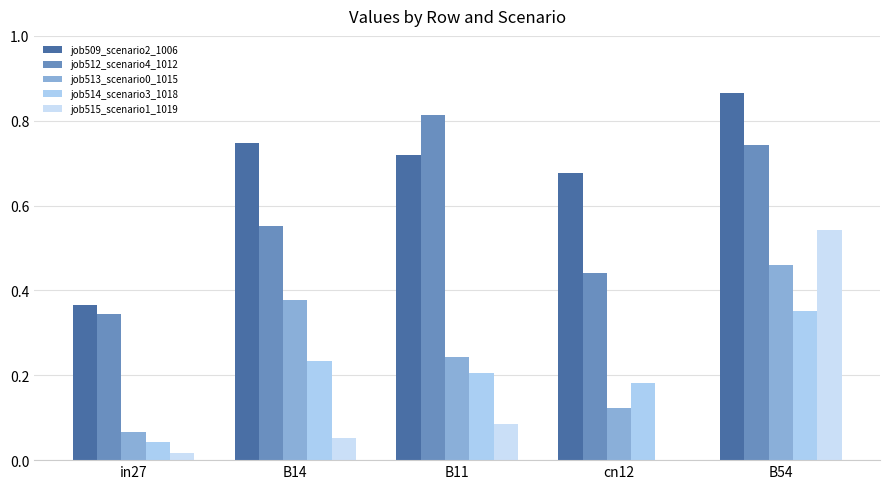

Does the chart contain stacked bars?

No